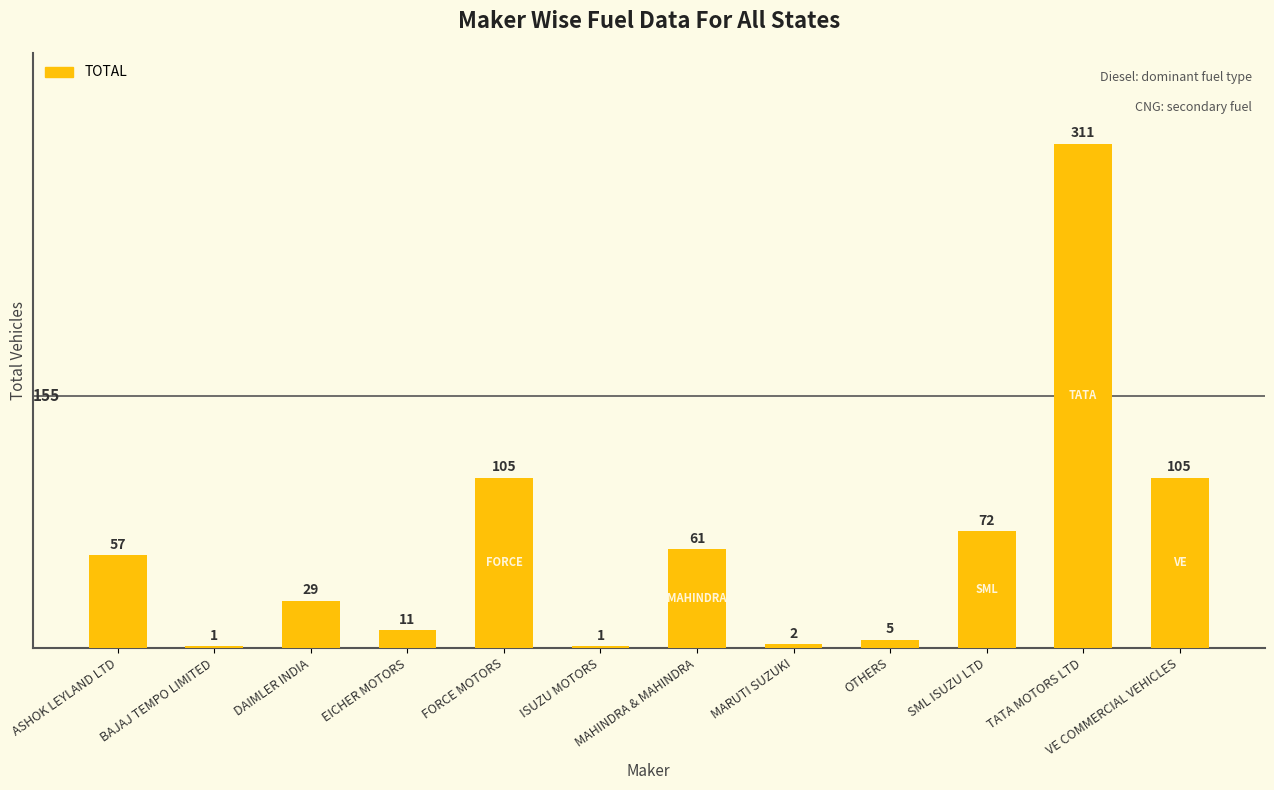

Reading right to left, extract all data points from this chart.

VE COMMERCIAL VEHICLES=105	TATA MOTORS LTD=311	SML ISUZU LTD=72	OTHERS=5	MARUTI SUZUKI=2	MAHINDRA & MAHINDRA=61	ISUZU MOTORS=1	FORCE MOTORS=105	EICHER MOTORS=11	DAIMLER INDIA=29	BAJAJ TEMPO LIMITED=1	ASHOK LEYLAND LTD=57